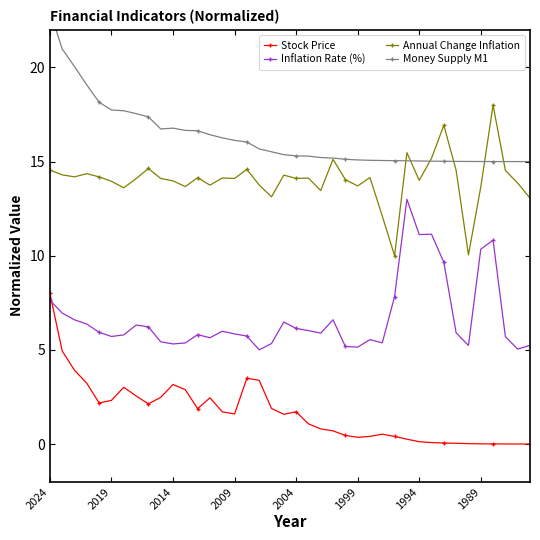

What are all the series names shown in the legend?

Stock Price, Inflation Rate (%), Annual Change Inflation, Money Supply M1